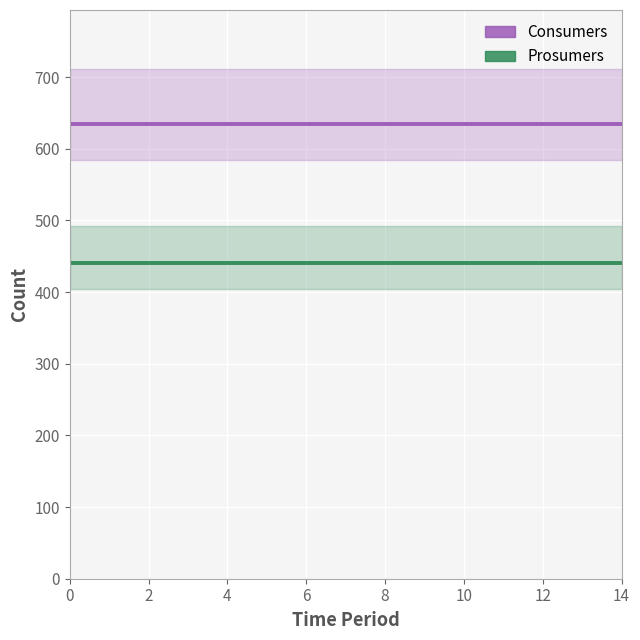

Is the value of Consumers at 9 greater than the value of Prosumers at 10?

Yes